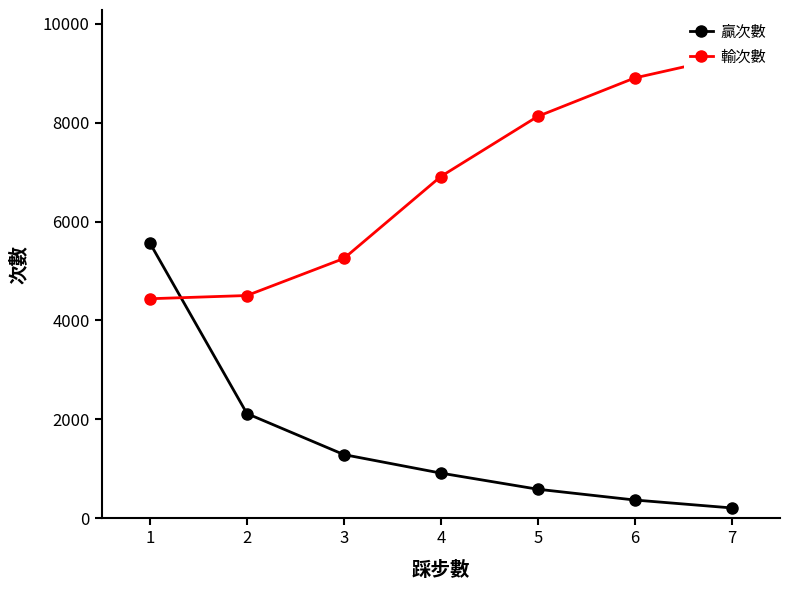

Is it true that 輸次數 equals 1770 at 4?

False